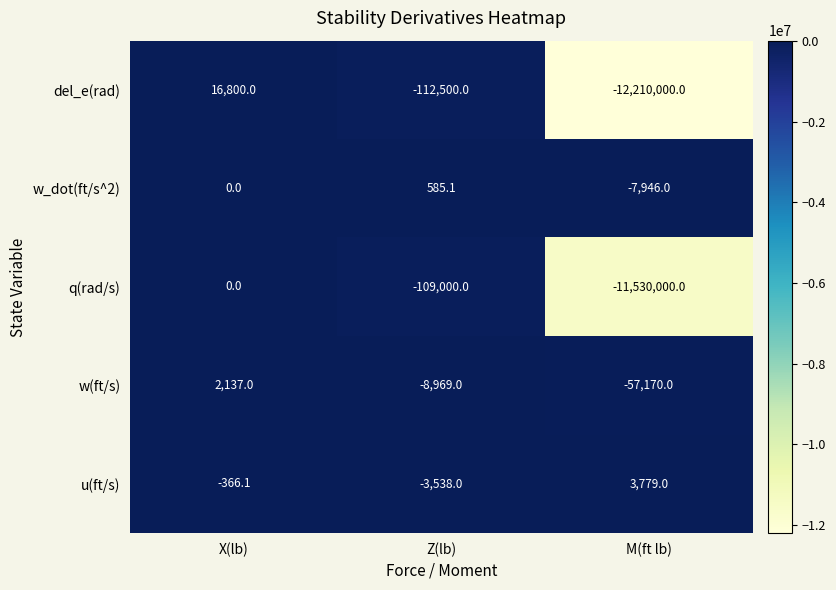

Which series has the widest spread of values?

del_e(rad)